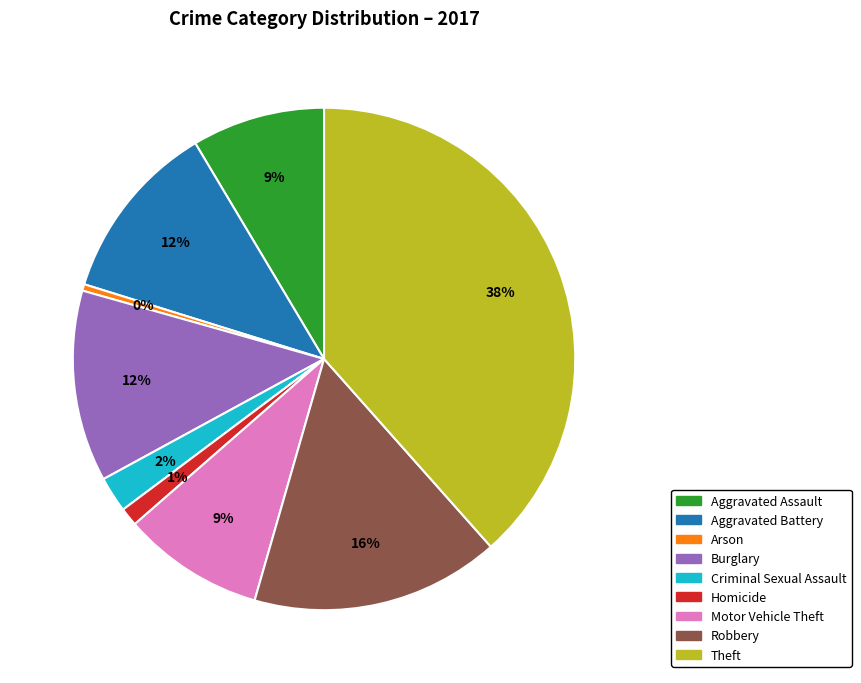

What is the ratio of the value at Criminal Sexual Assault to the value at Robbery?

0.1